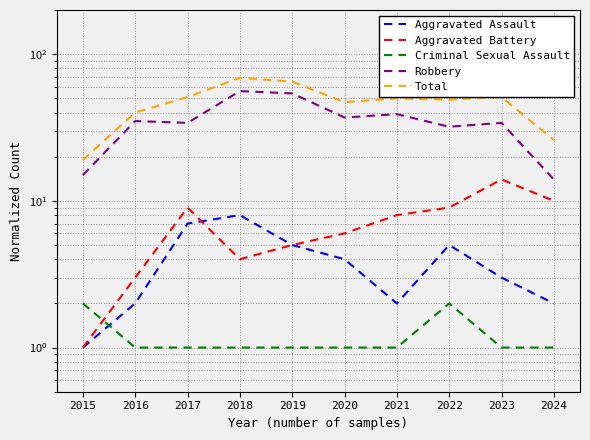

The value of Aggravated Battery at 2021 is 5. True or false?

False